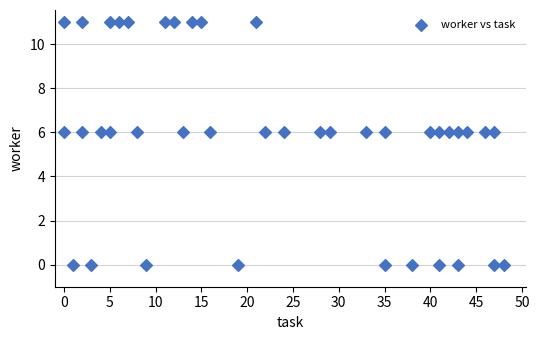

What is the range of Y values (max minus min)?

11